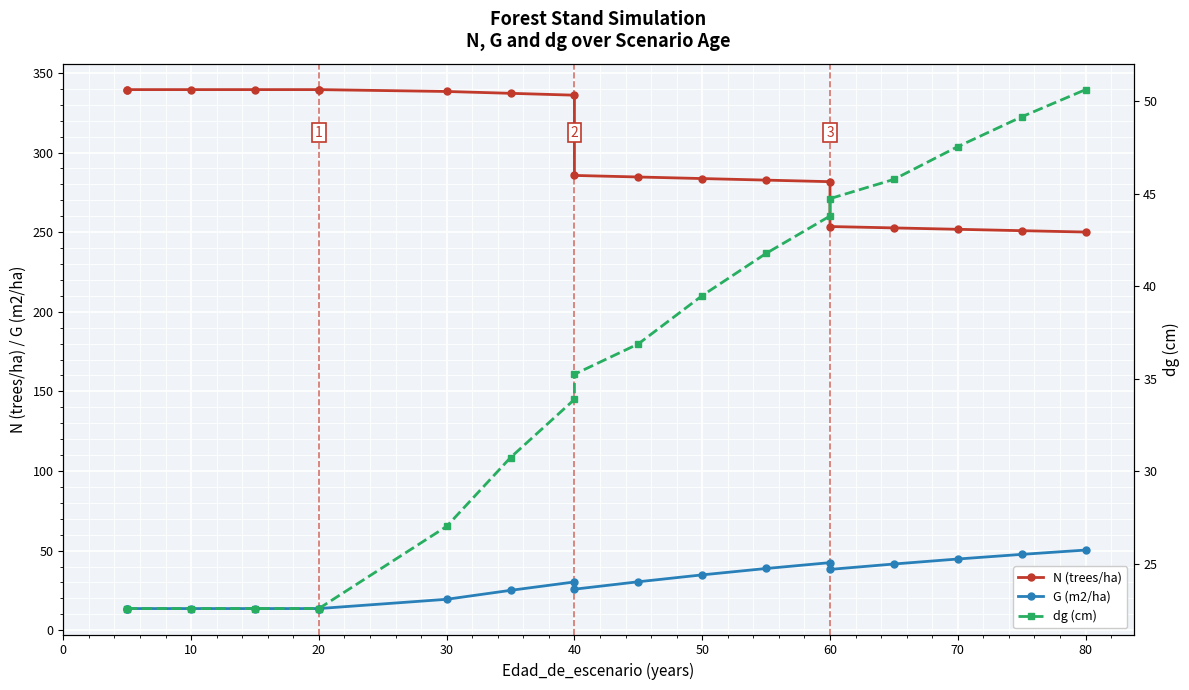

True or false: G (m2/ha) and dg (cm) intersect in this chart.

False